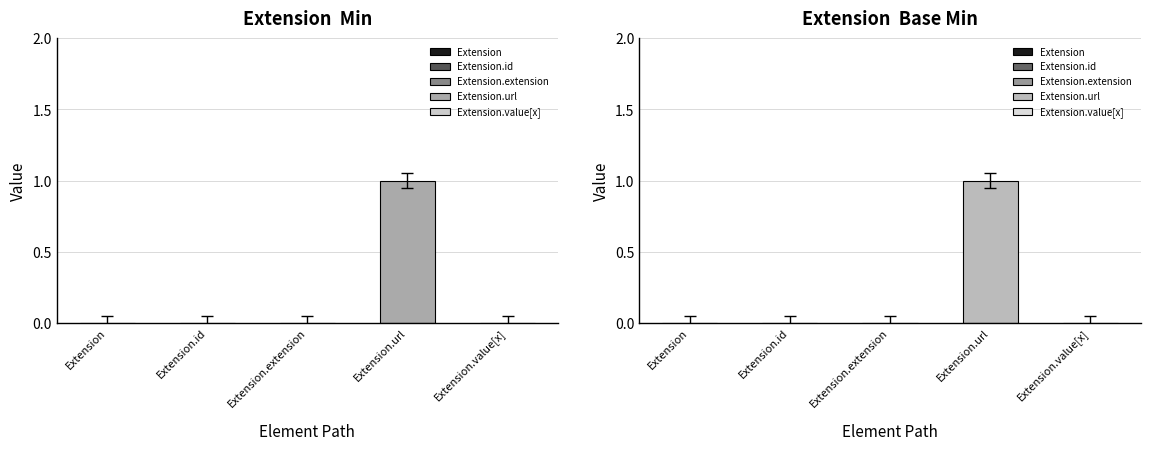

Where is Min nearest to the value 0?

Extension